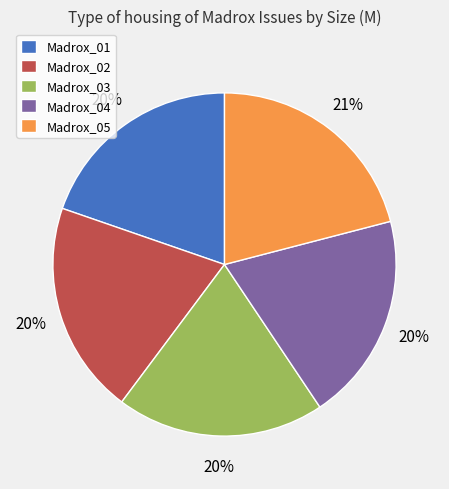

To the nearest percent, what is the difference between the largest and smallest slice percentages?

1%